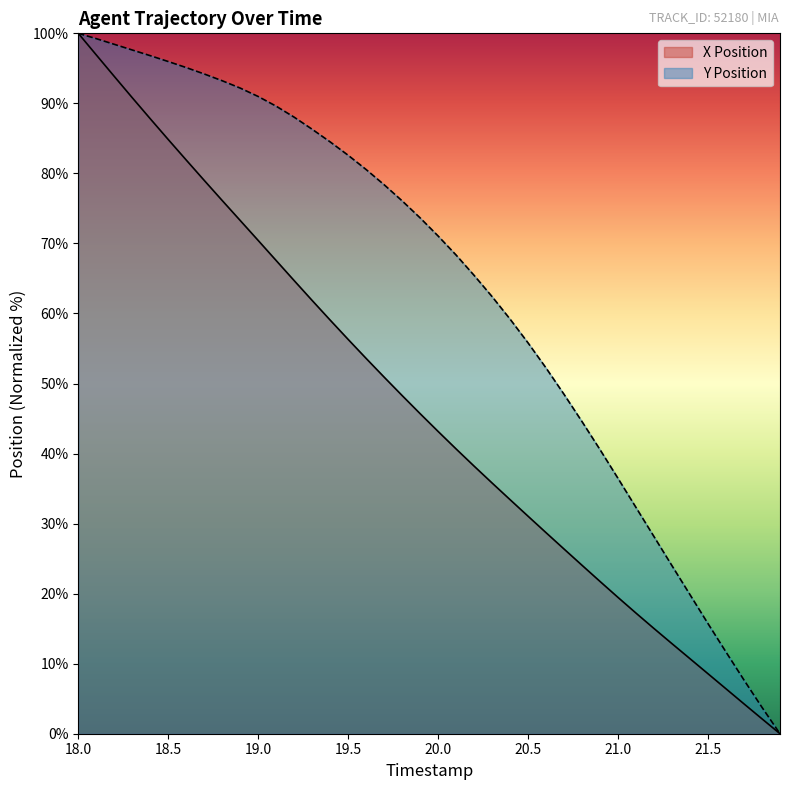

Is it true that X Position equals 41.3 at 20.7?

False